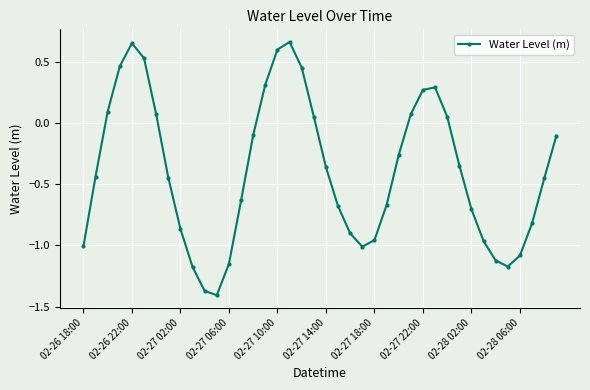

How many interior local peaks (higher than both neighbors) does the data have?

3